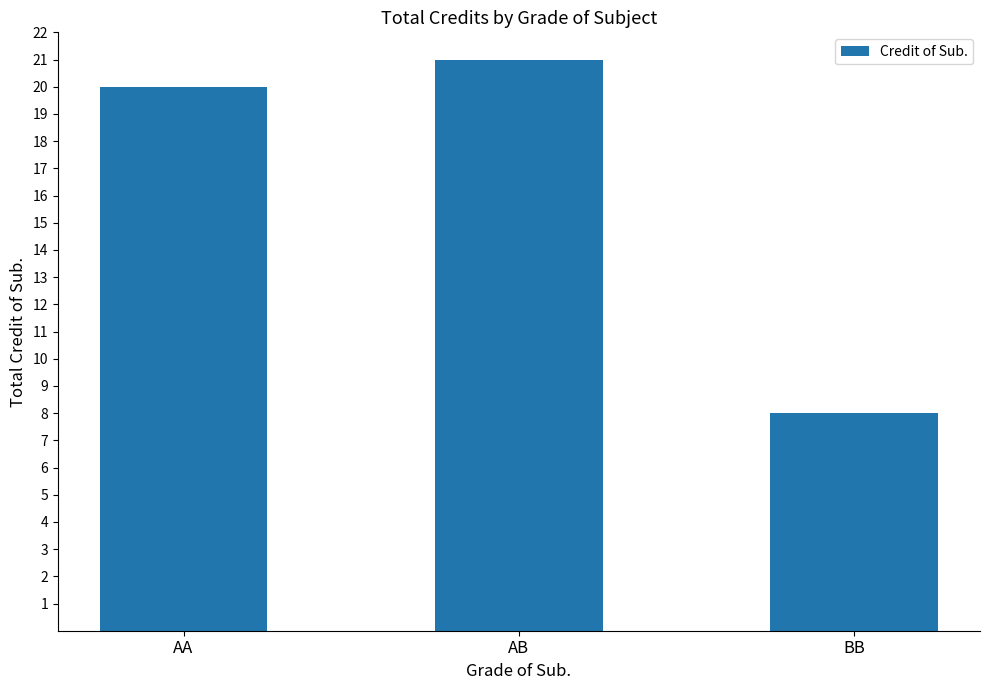

What is the smallest value displayed?

8